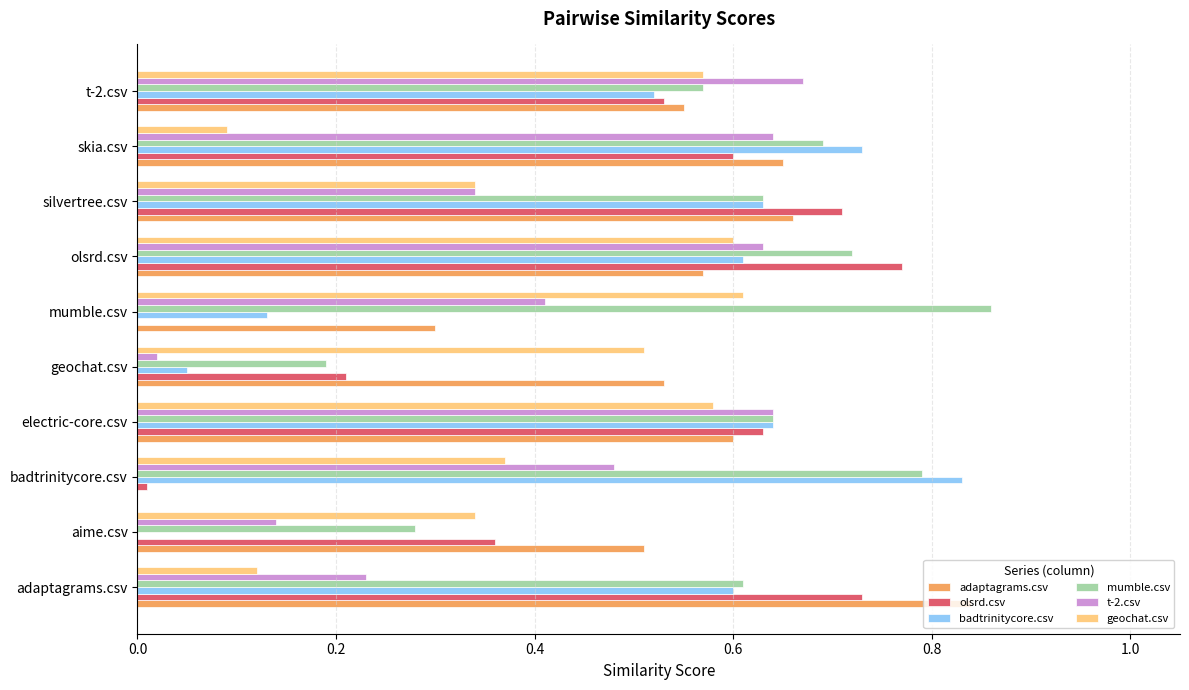

Which series has the largest total across all categories?

mumble.csv